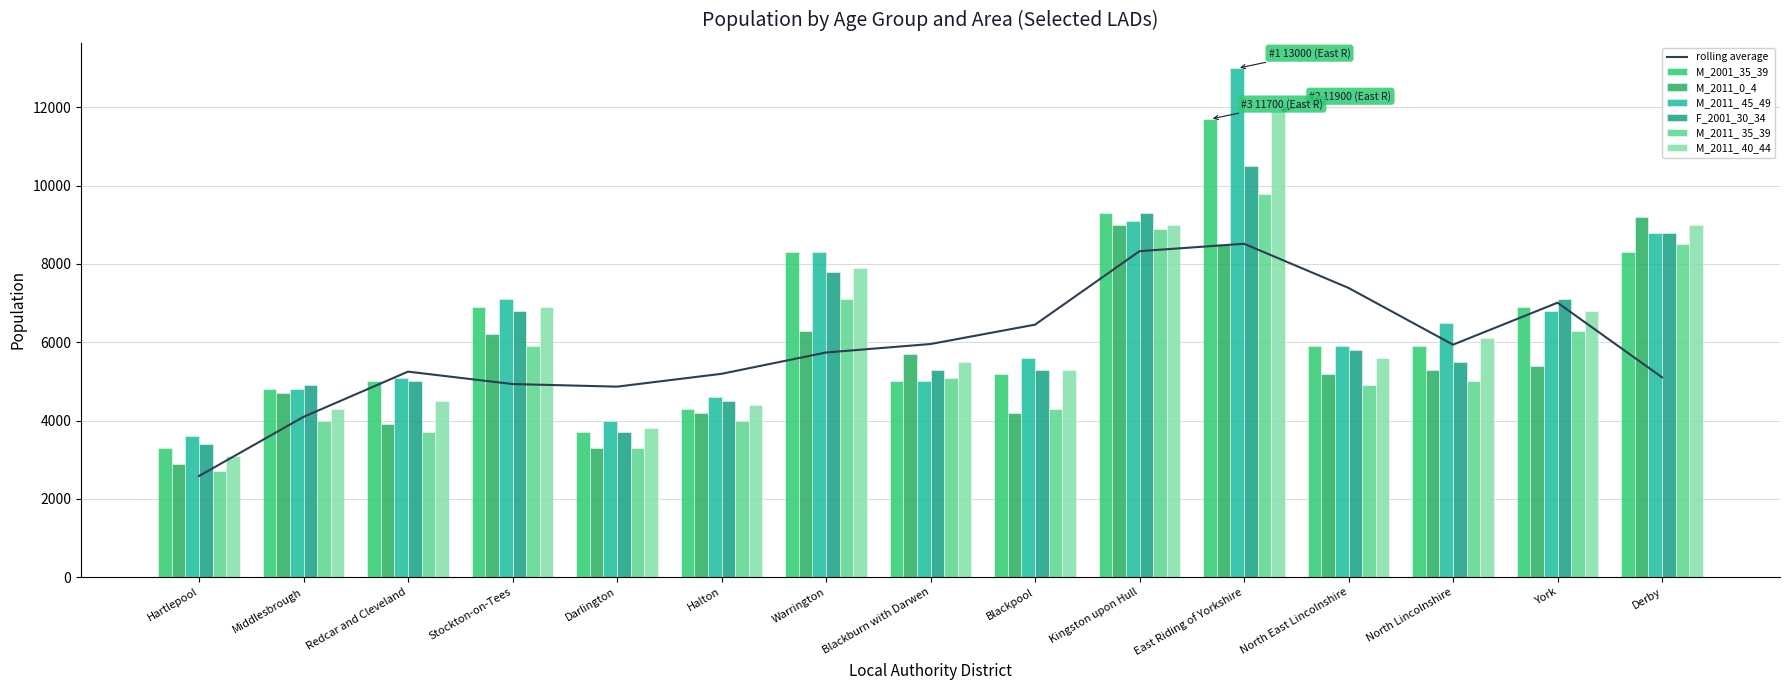

Are the bars grouped side by side (vs. stacked)?

Yes